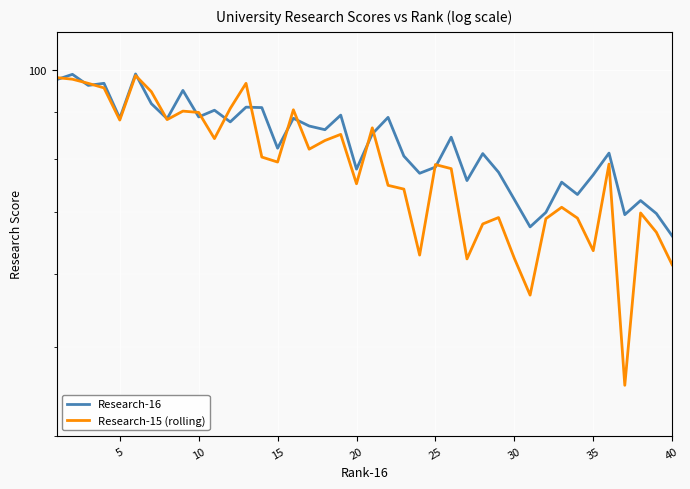

Rank the series by their maximum value, from highest to lowest.

Research-16, Research-15 (rolling)